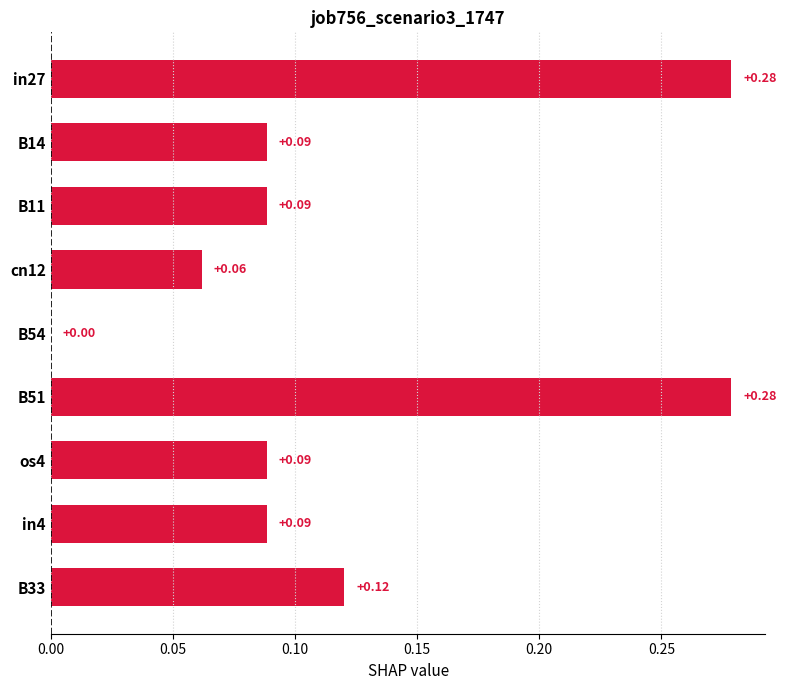

Are the bars horizontal?

Yes